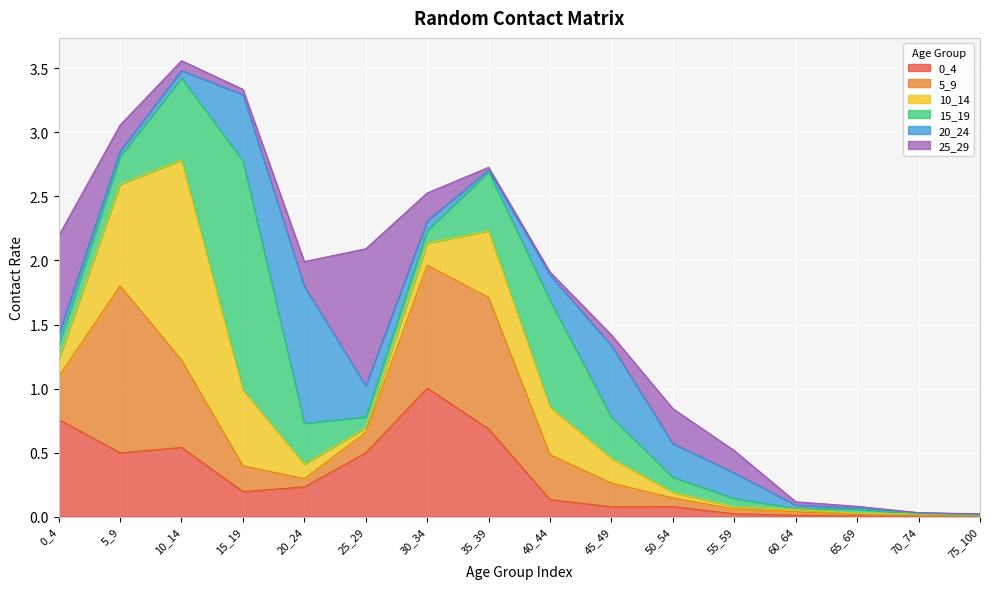

What is the total value across all series at 30_34?

2.5